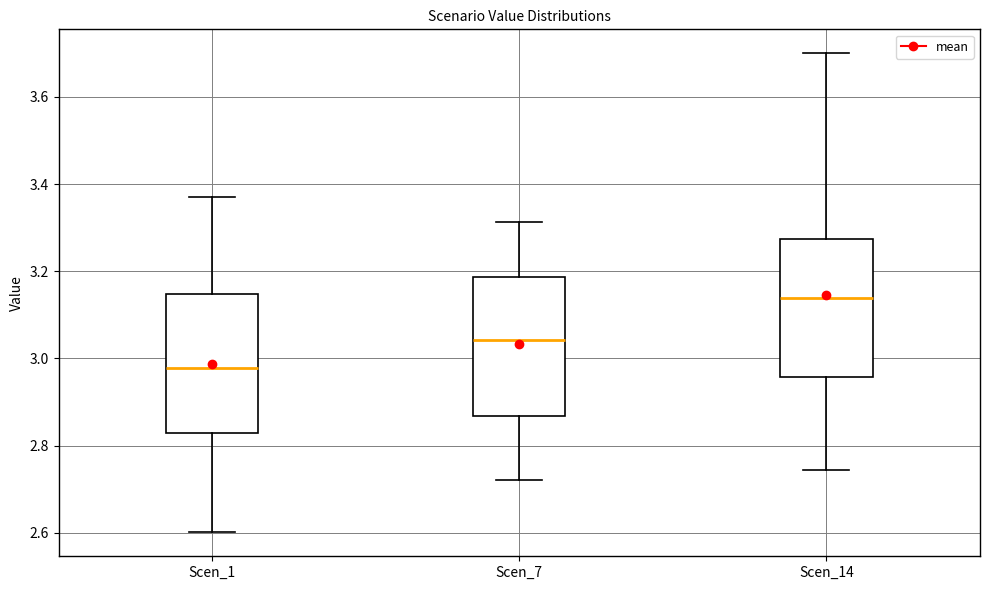

Which box has the highest median line?

Scen_14